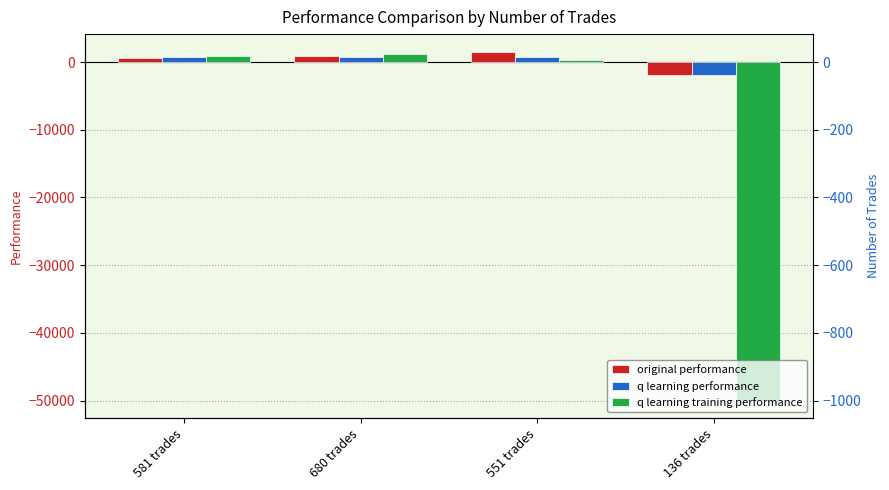

What is the value of the q learning training performance bar at the 4th from the left?

-50000.0